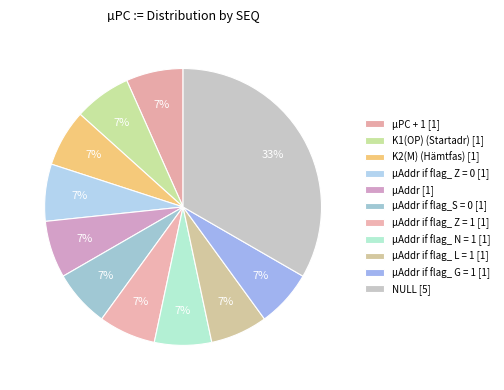

Count the number of slices in the pie.

11